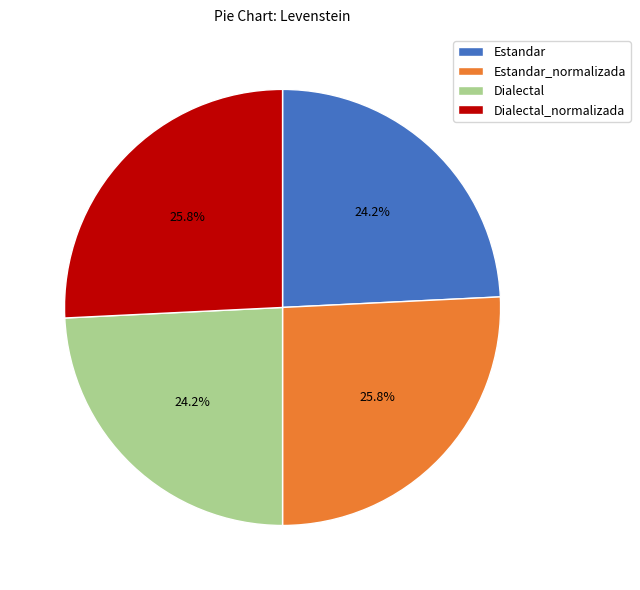

Count the number of slices in the pie.

4